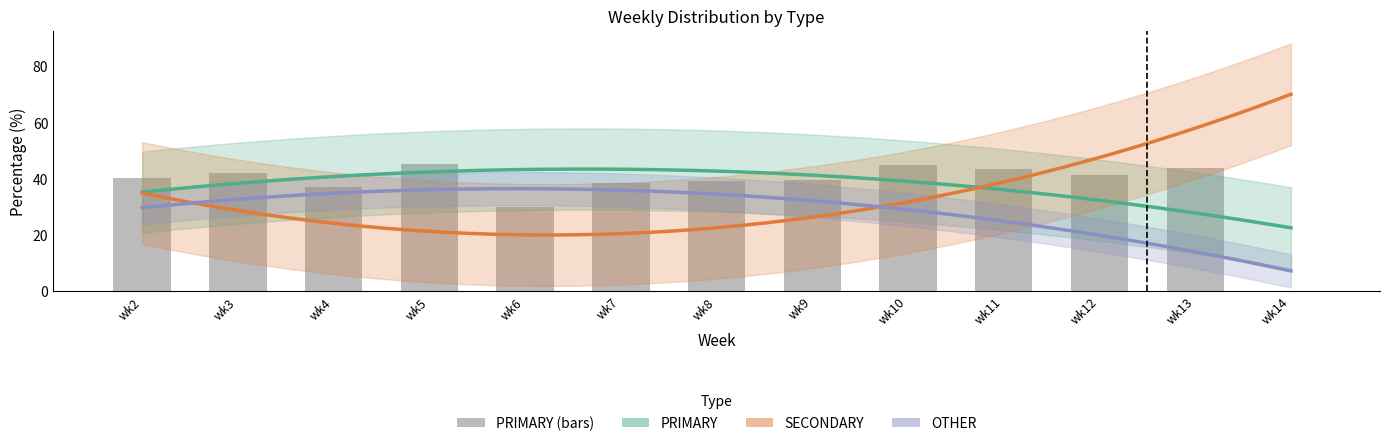

Where does the PRIMARY series first go above 40?

wk2